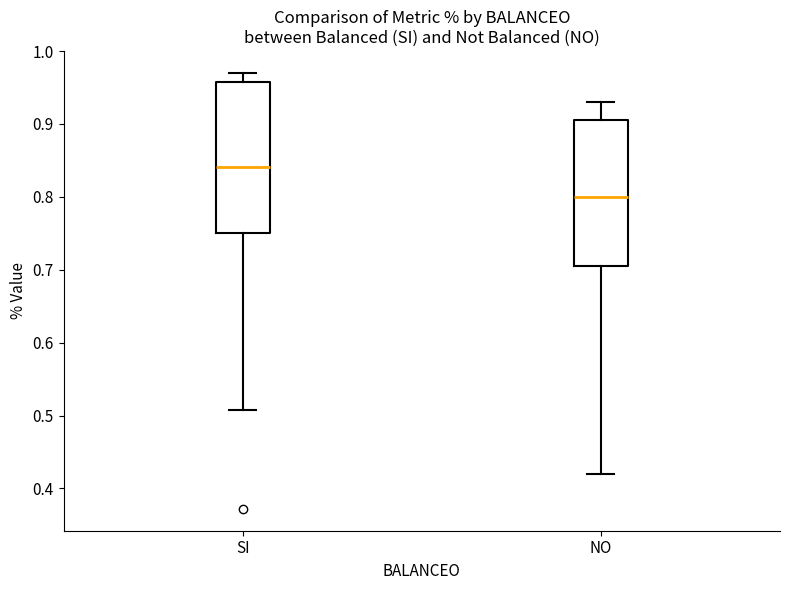

Reading left to right, transcribe this box plot: for each box, give where its median line is, the range the box spans, and where its two whiskers end, as read against the y-axis. The values are not printed on the chart, so give them approximately, as read against the axis.

SI: median 0.84, box 0.75 to 0.96, whiskers 0.51 to 0.97
NO: median 0.80, box 0.71 to 0.91, whiskers 0.42 to 0.93